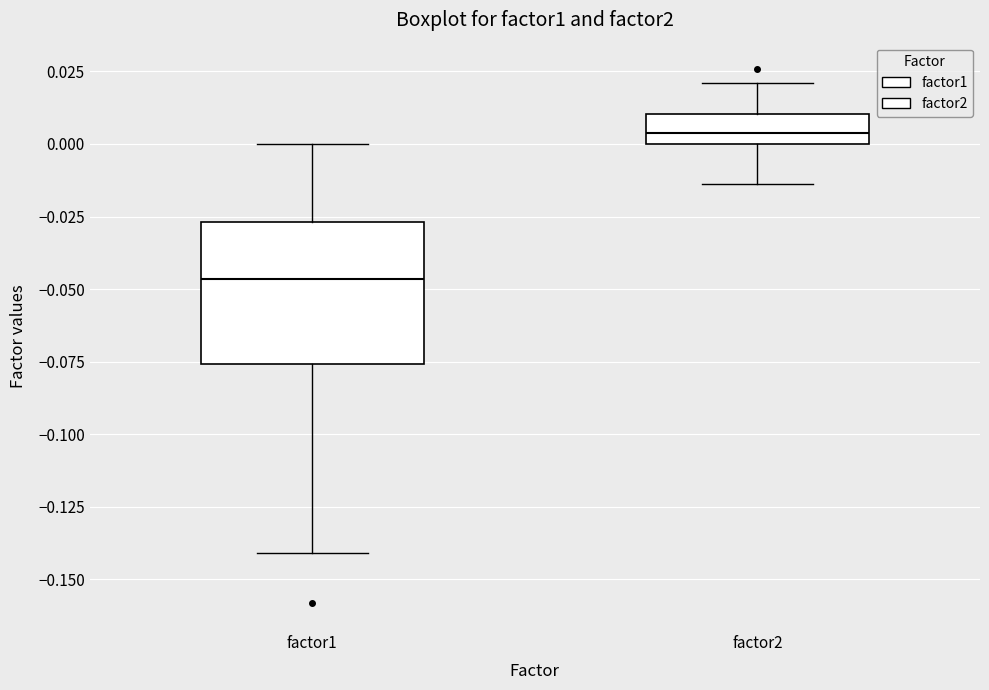

Reading left to right, read every box against the y-axis: the position of its median line, the range the box covers, and the ends of its whiskers. The values are not printed on the chart, so give them approximately, as read against the axis.

factor1: median -0.045, box -0.075 to -0.025, whiskers -0.140 to 0.000
factor2: median 0.005, box 0.000 to 0.010, whiskers -0.015 to 0.020